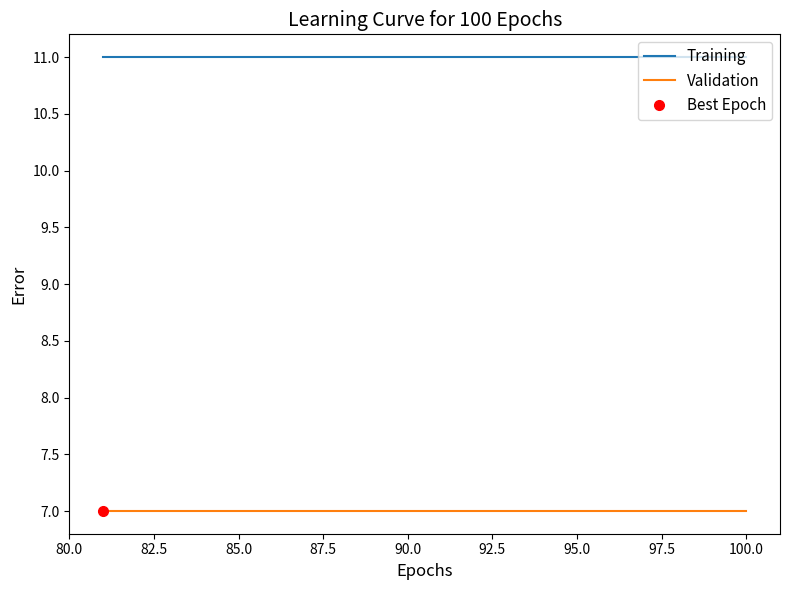

What is the total value across all series at 80.0?

18